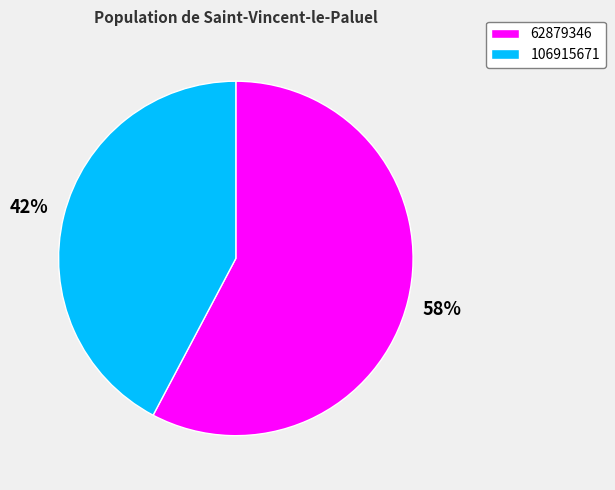

To the nearest percent, what percentage of the pie is 106915671?

42%